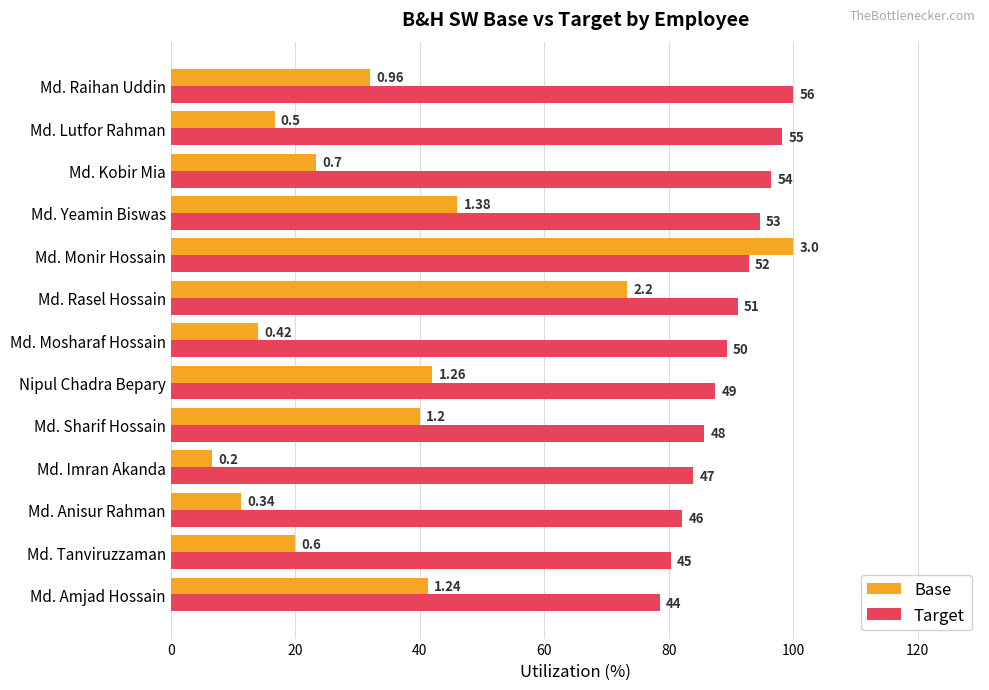

What is the difference between the second highest and second lowest values in the Target series?

17.9